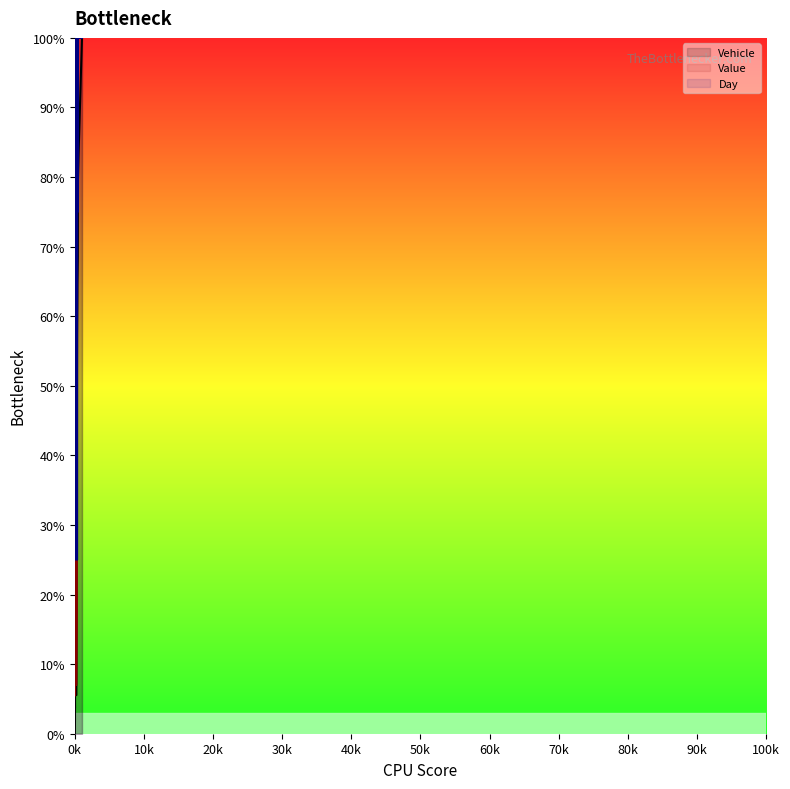

Reading right to left, what are all the values shown in this chart?

Vehicle: 1.0	0.8	0.8	0.7	0.6	0.6	0.6	0.6	0.5	0.4	0.1	0.1	0.0	0.0	0.0	0.0	0.0	0.0
Value: 1.0	1.0	1.0	1.0	1.0	1.0	1.0	1.0	1.0	0.2	0.1	0.1	0.1	0.1	1.0	1.0	1.0	1.0
Day: 1.0	1.0	1.0	0.8	0.8	1.0	0.5	0.2	0.8	0.8	0.8	0.5	1.0	0.8	0.2	0.2	1.0	0.5